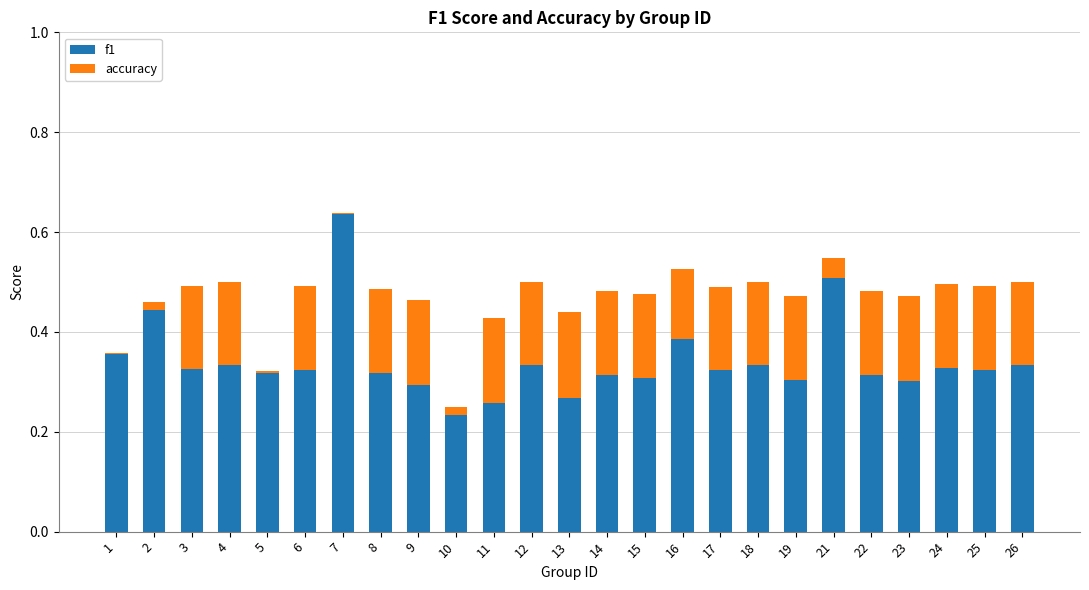

What are all the series names shown in the legend?

f1, accuracy